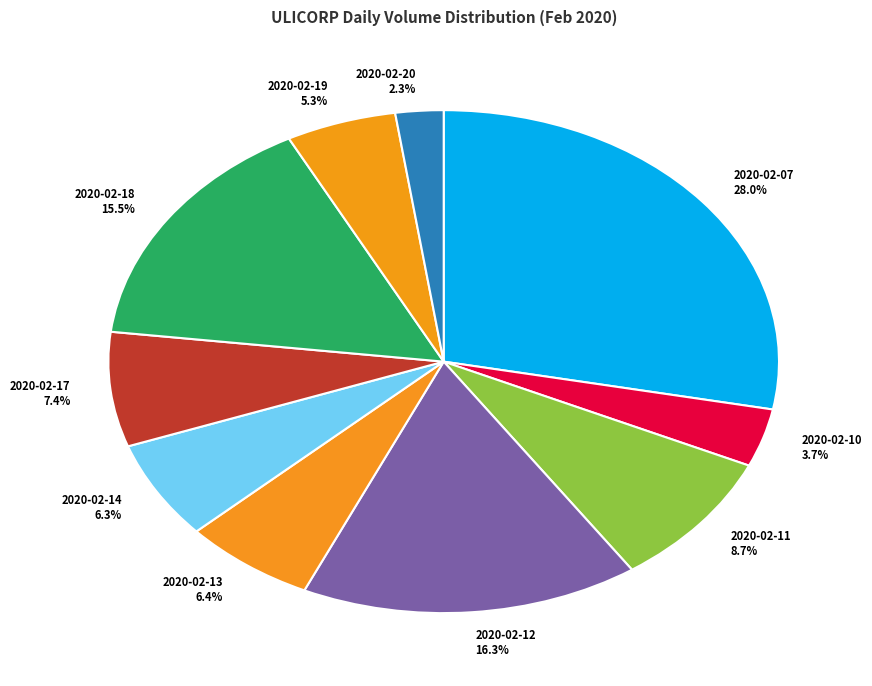

The 2020-02-19 slice represents 5% of the pie. True or false?

True